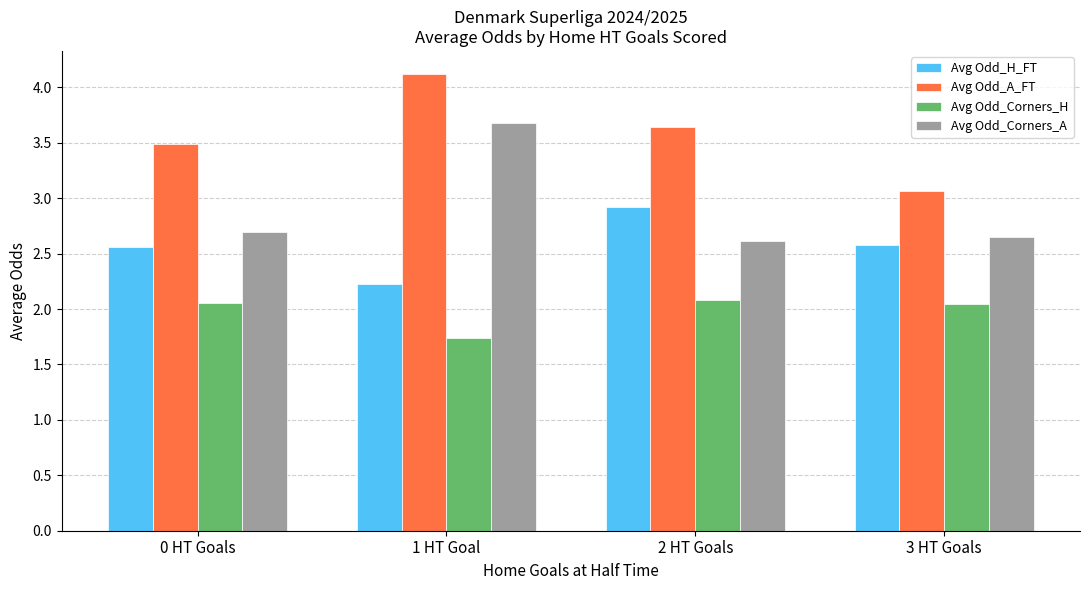

What is the spread (max minus min) of values at 3 HT Goals?

1.0